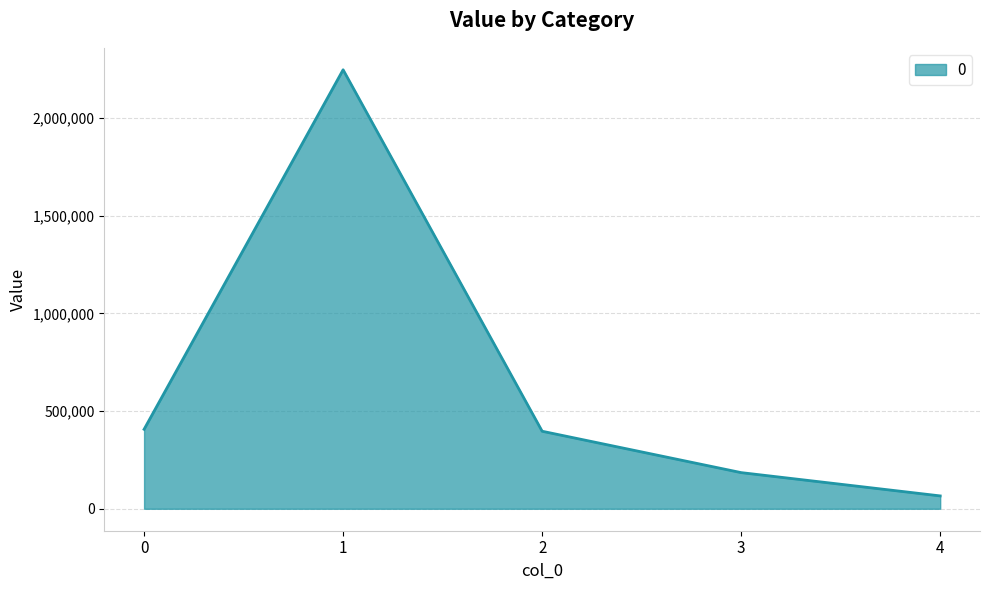

Between 4 and 2, which is larger?

2